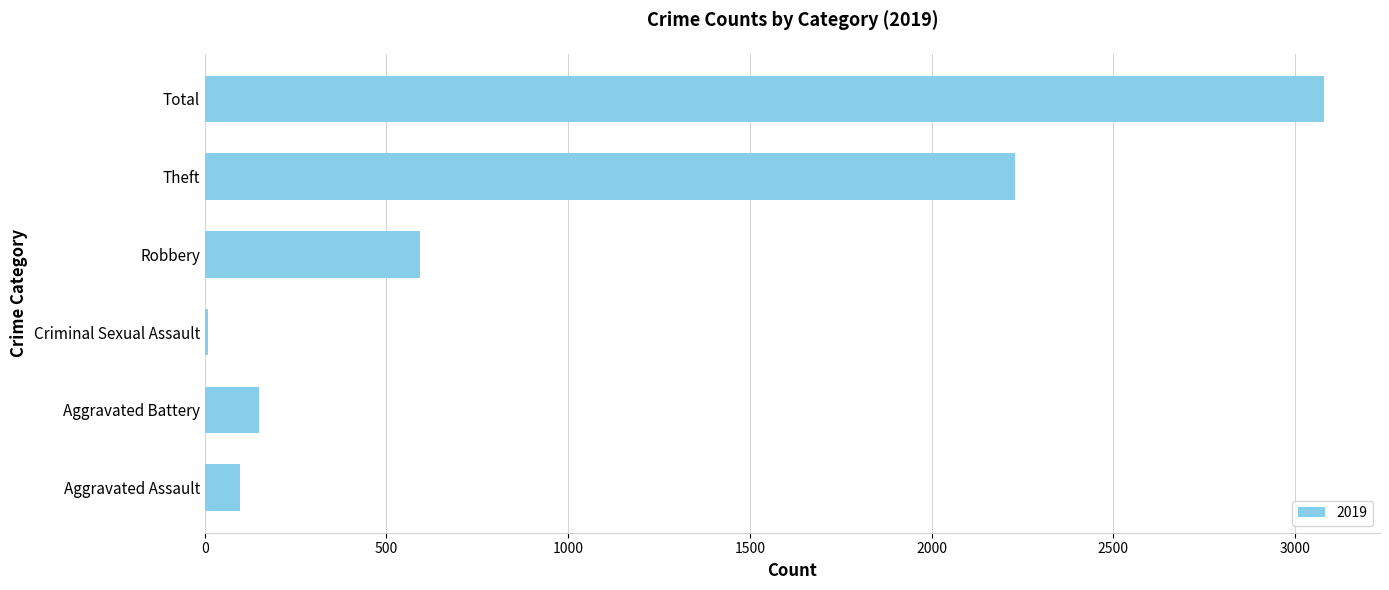

Which label corresponds to the largest value in the chart?

Total